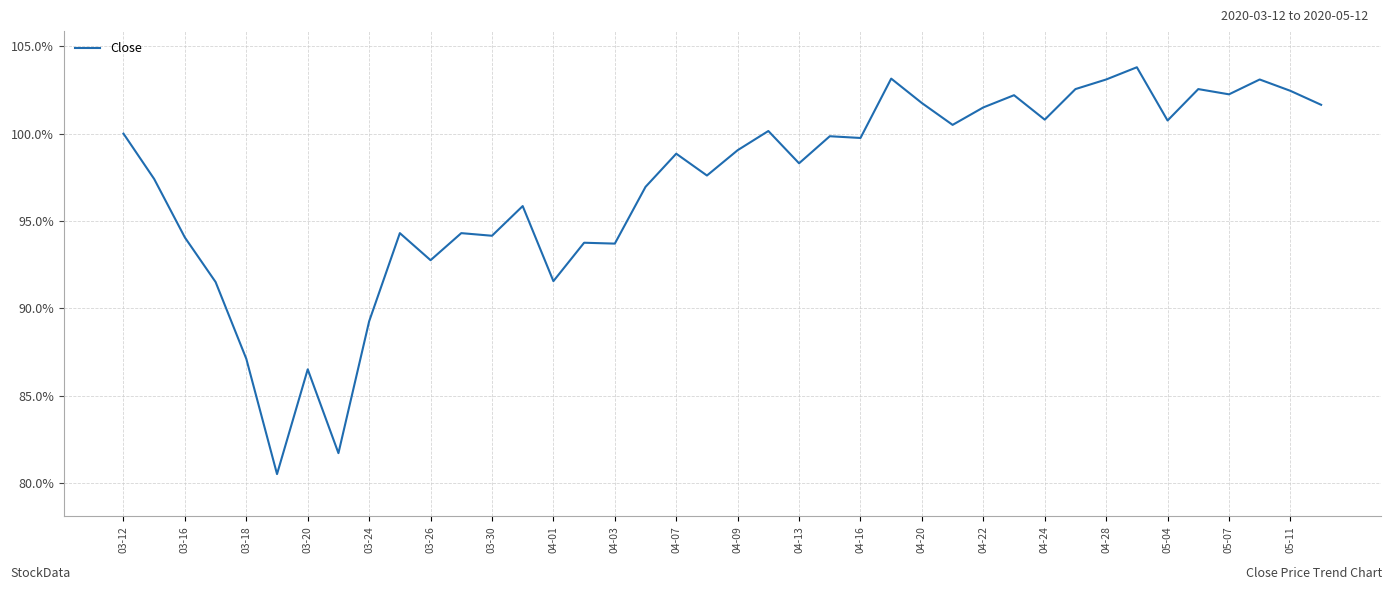

What is the maximum value shown in the chart?

103.8